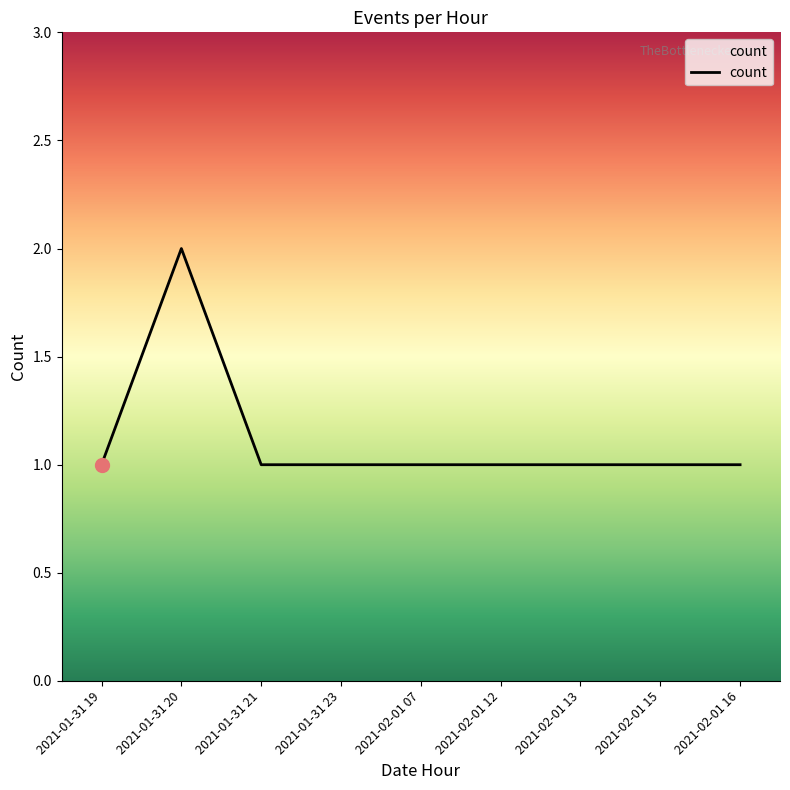

Which label corresponds to the largest value in the chart?

2021-01-31 20